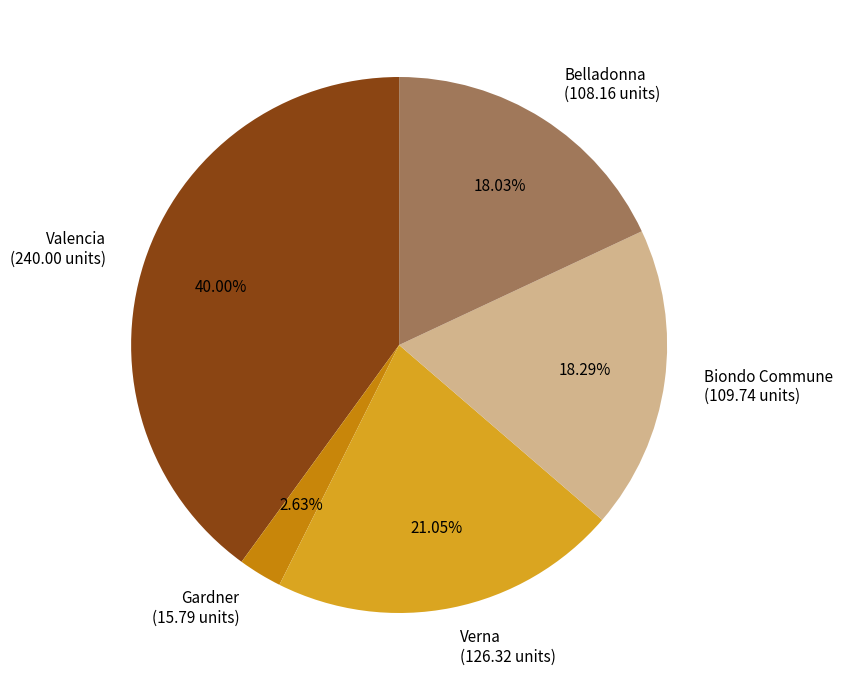

Which category has the smallest portion of the pie?

Gardner